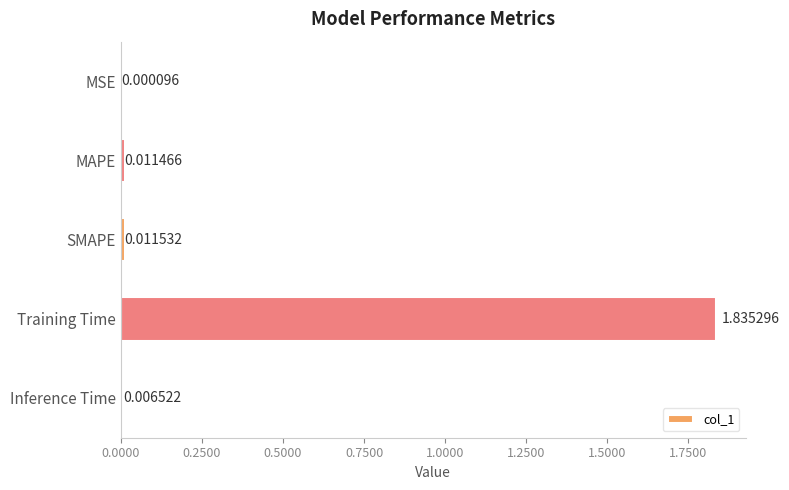

Which category has the highest value across all series?

Training Time